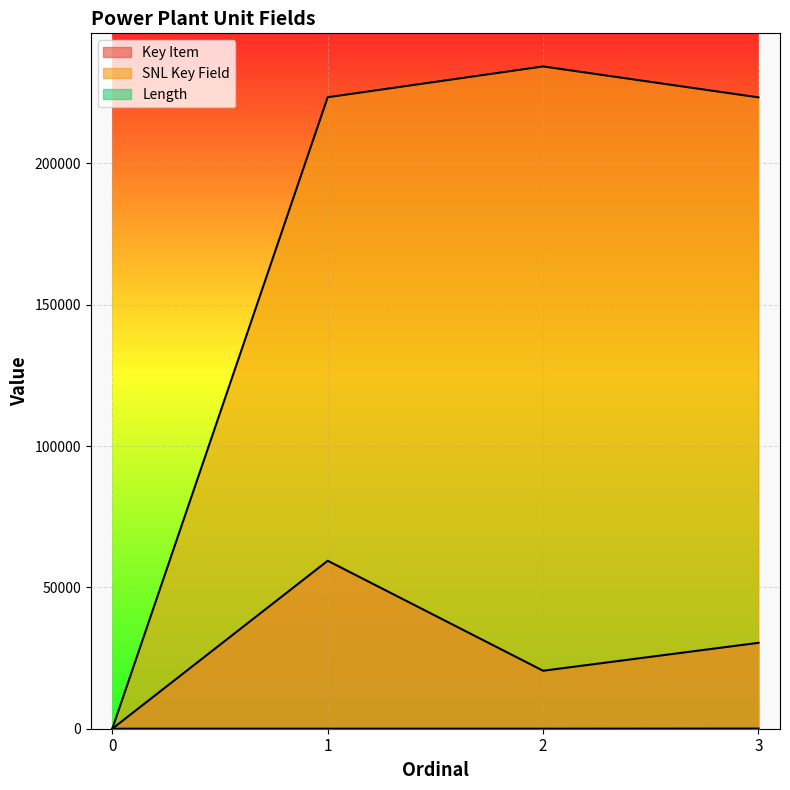

What is the maximum value for SNL Key Field?

234258